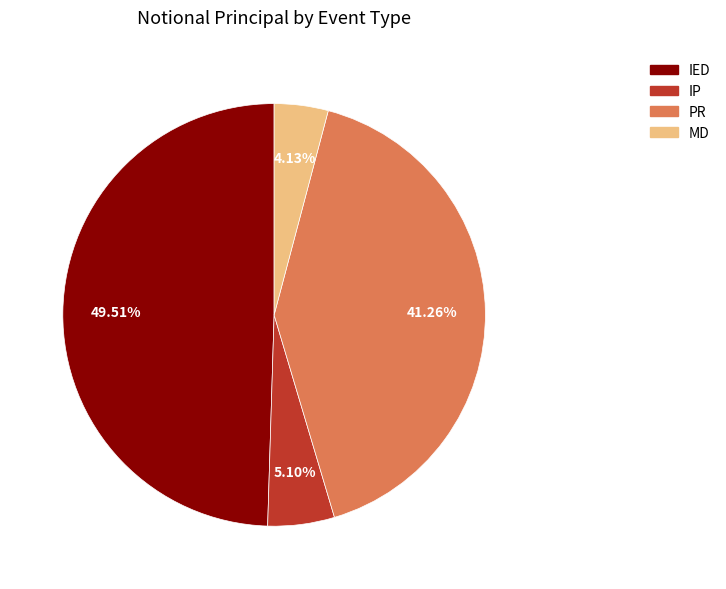

To the nearest percent, what is the difference between the PR and IED slice percentages?

8%